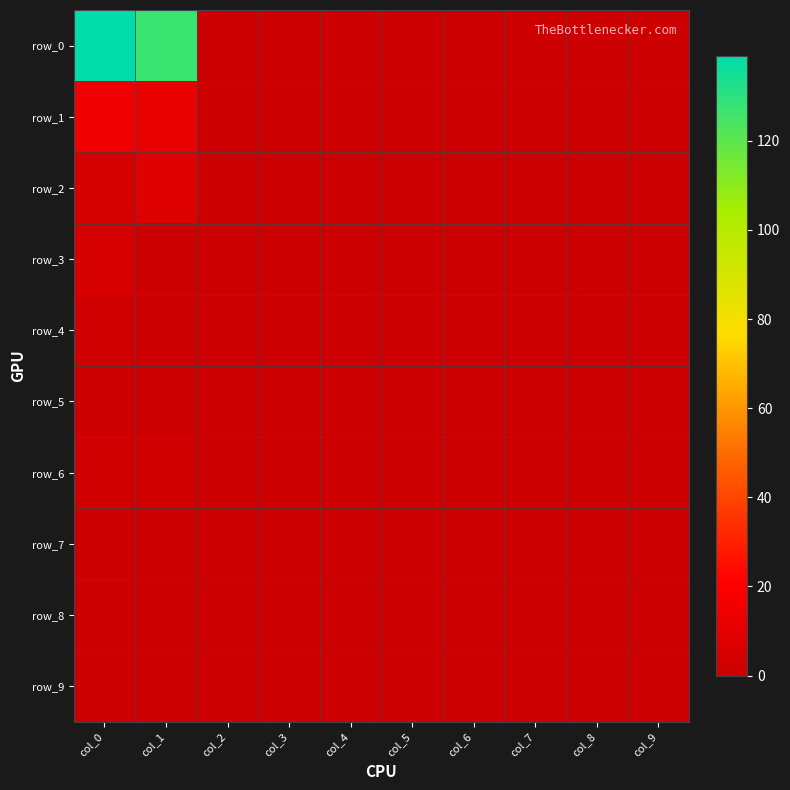

Is the value of row_3 at col_2 greater than the value of row_0 at col_3?

No